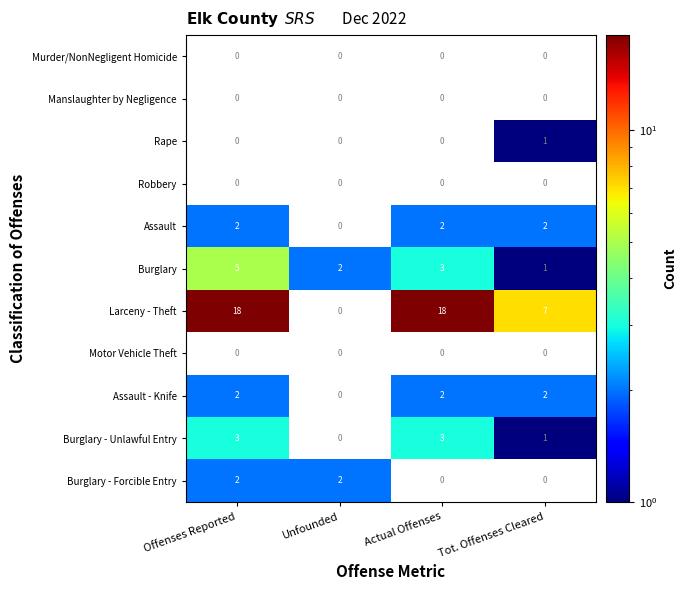

Rank the categories by Burglary value from highest to lowest.

Offenses Reported, Actual Offenses, Unfounded, Tot. Offenses Cleared